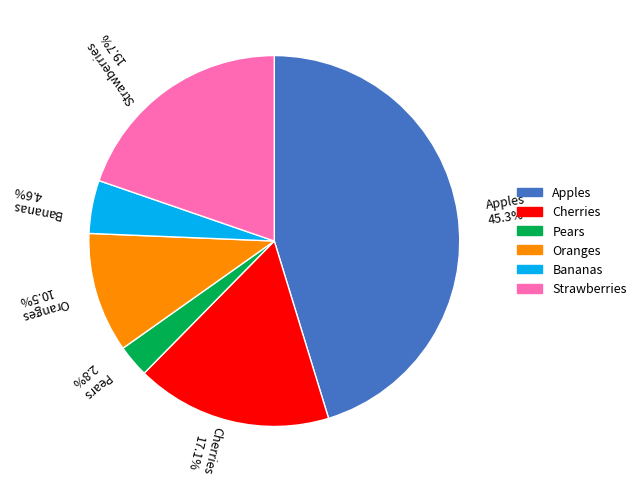

Which category has the smallest portion of the pie?

Pears